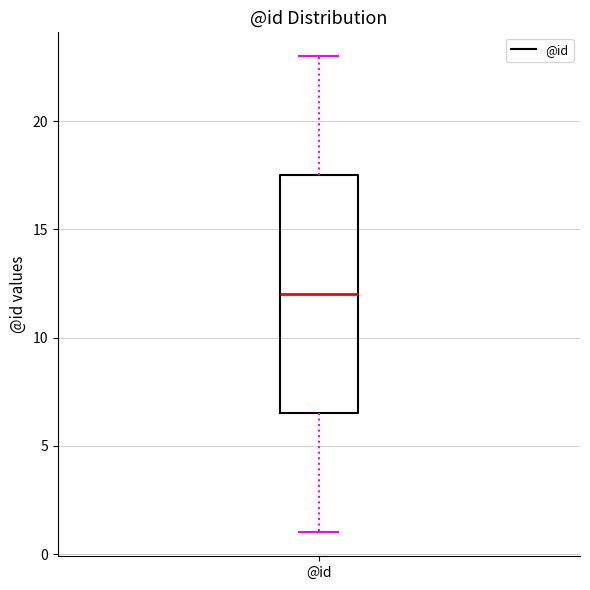

Where does the lower whisker of the box for @id end on the y-axis? The values are not printed on the chart, so give them approximately, as read against the axis.

1.0